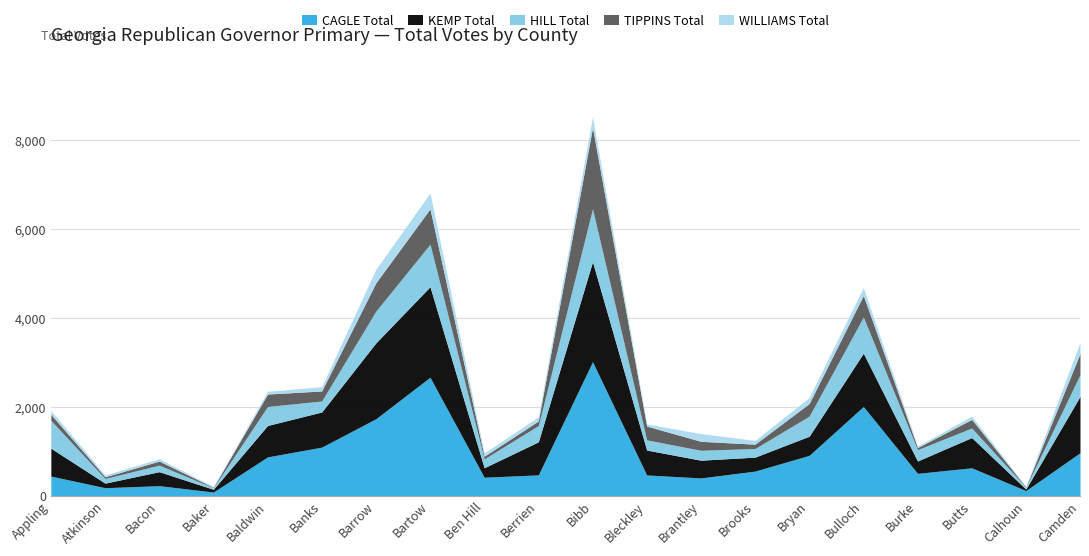

True or false: TIPPINS Total and CAGLE Total cross at least once.

False